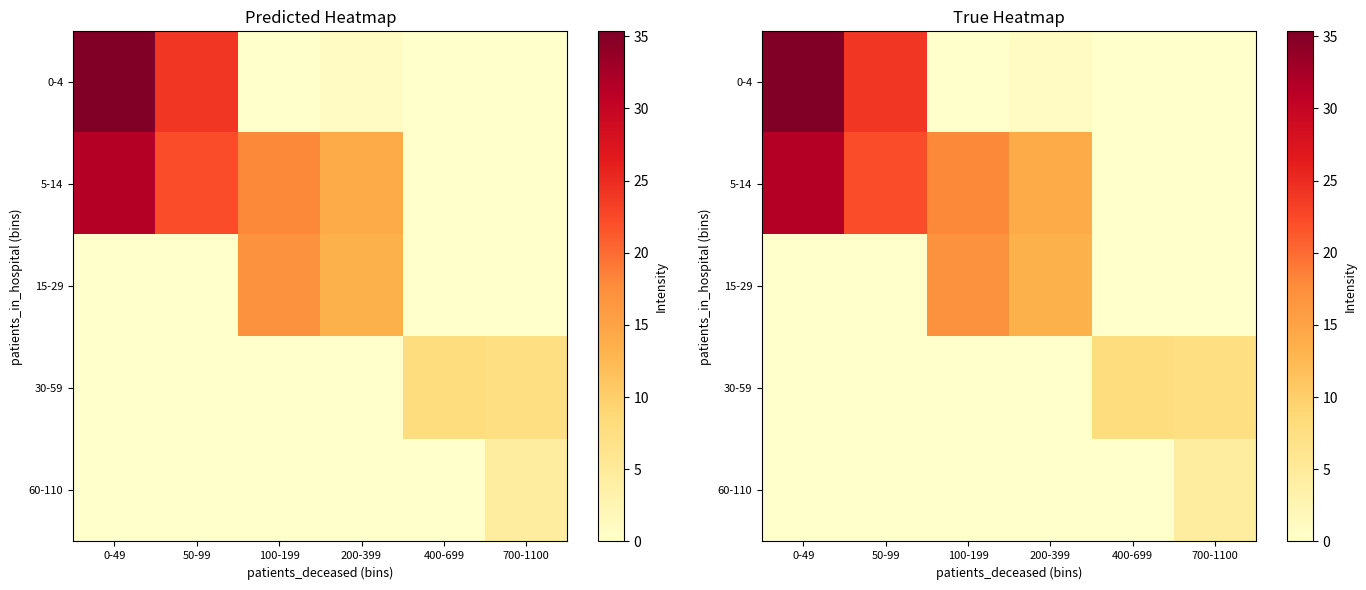

The value of 60-110 at 400-699 is 0.0. True or false?

True